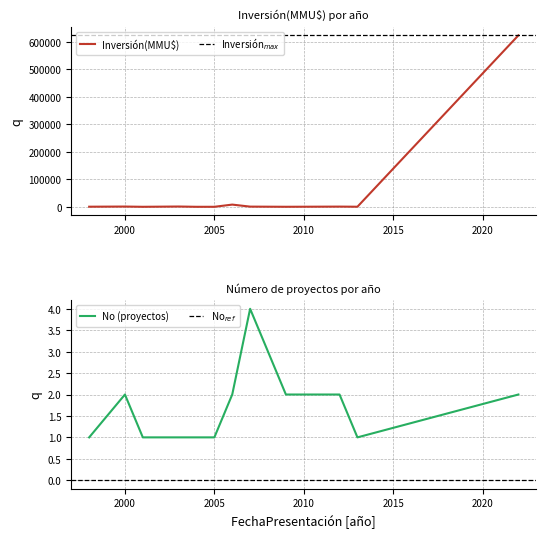

True or false: No has more than 0 points higher than both neighbors.

True